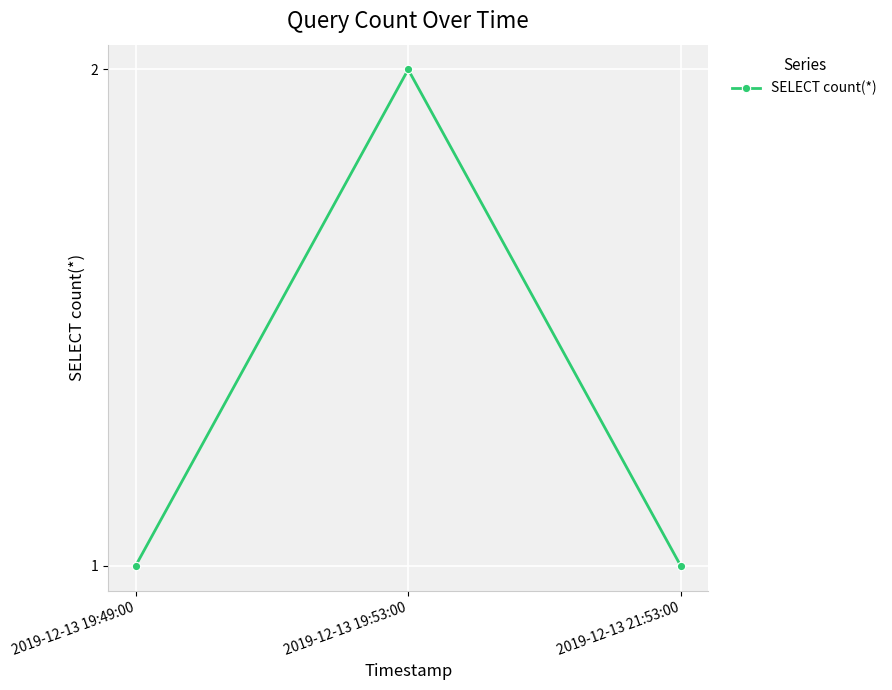

What is the label of the 3rd point from the right?

2019-12-13 19:49:00